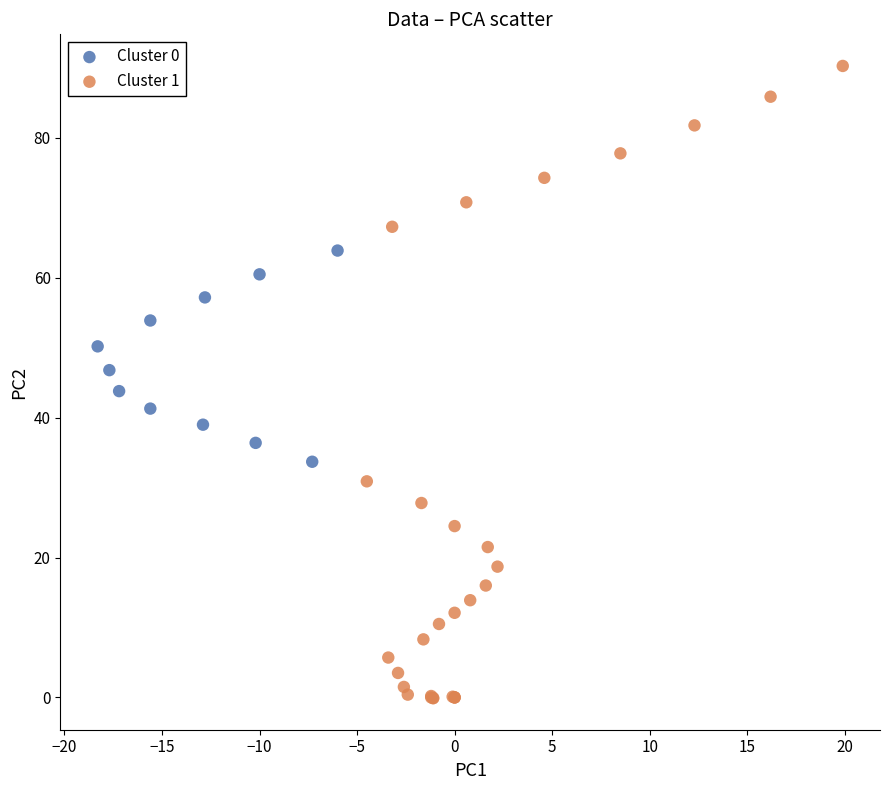

Which series has the largest Y range (max minus min)?

Cluster 1